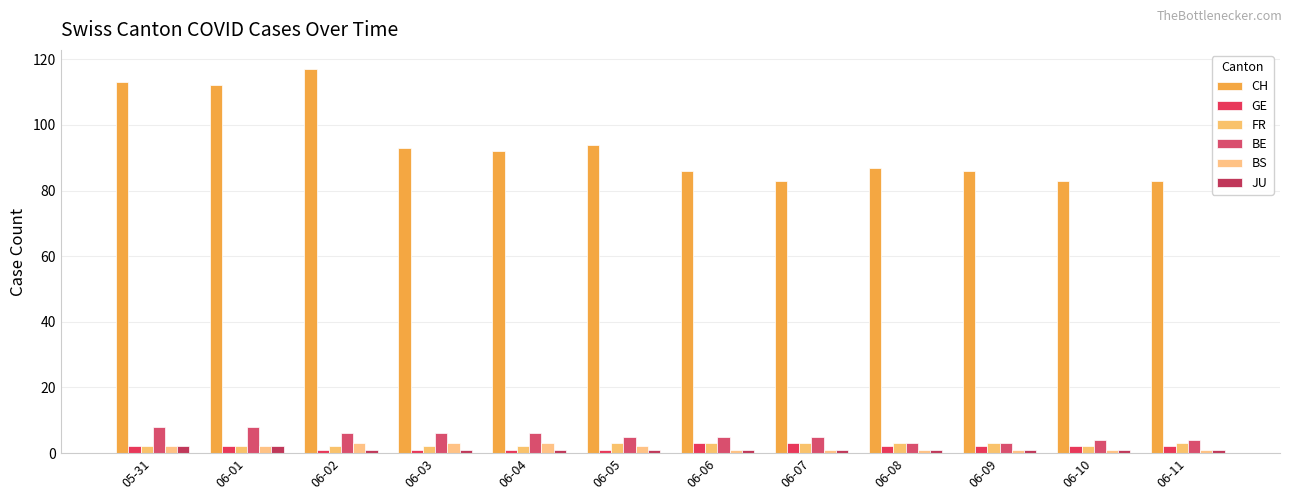

True or false: BS has a value of 5 at 06-02.

False